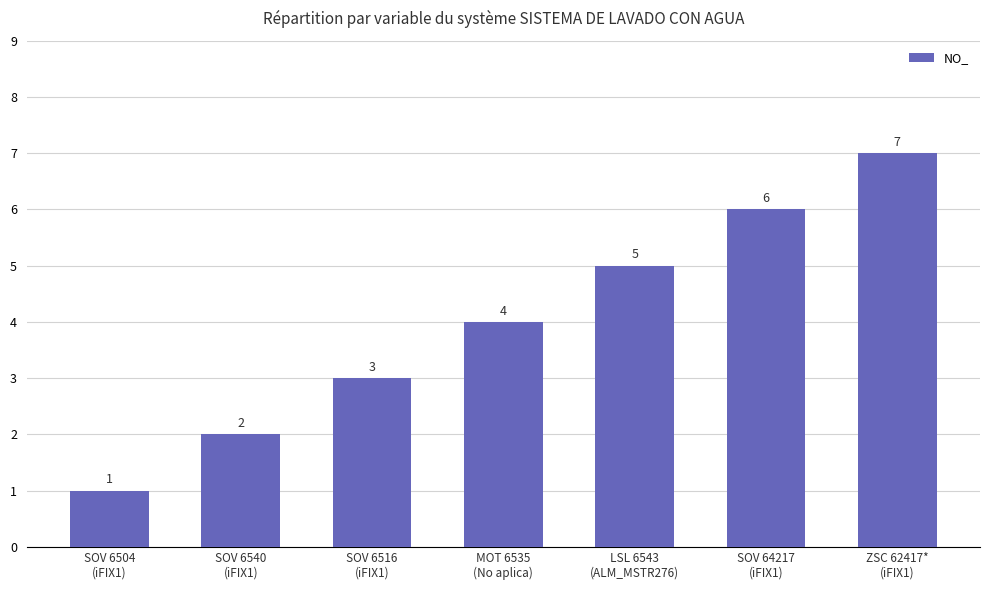

At which category does the chart reach its peak across all series?

ZSC 62417*
(iFIX1)